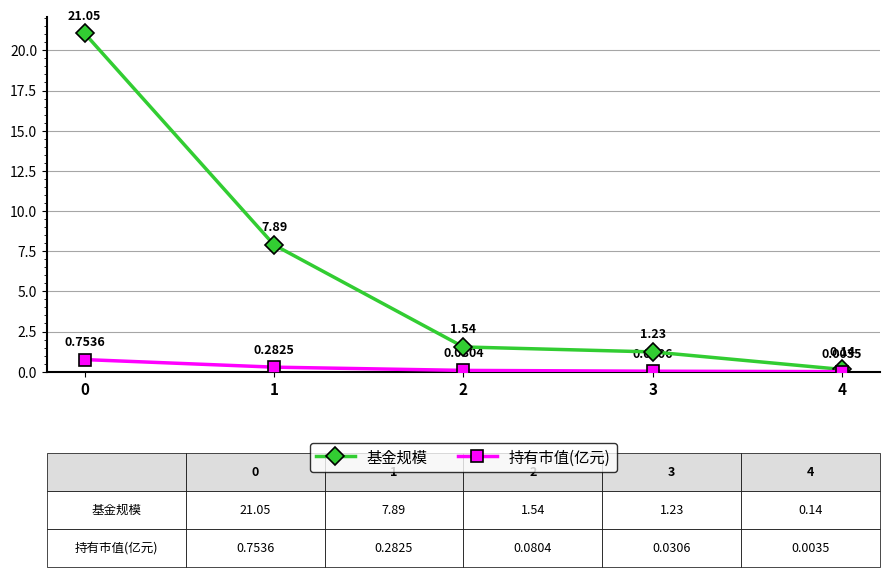

Which category has the lowest value across all series?

4